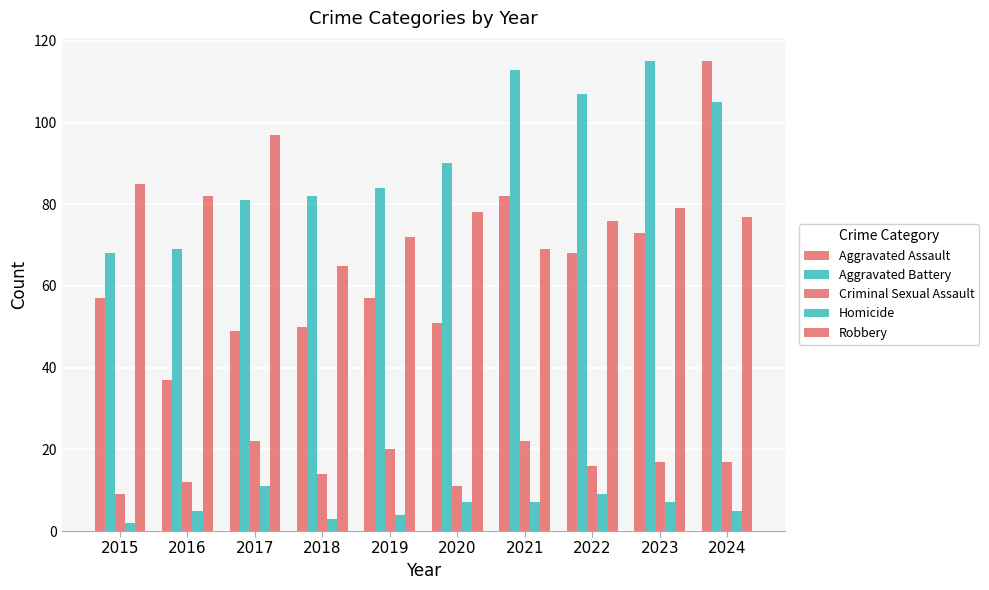

Count the number of data series in this chart.

5